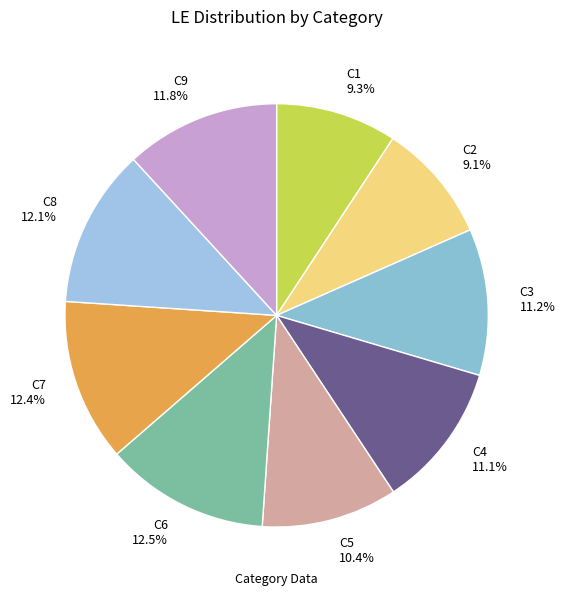

To the nearest percent, what is the combined percentage of C5 and C2?

20%